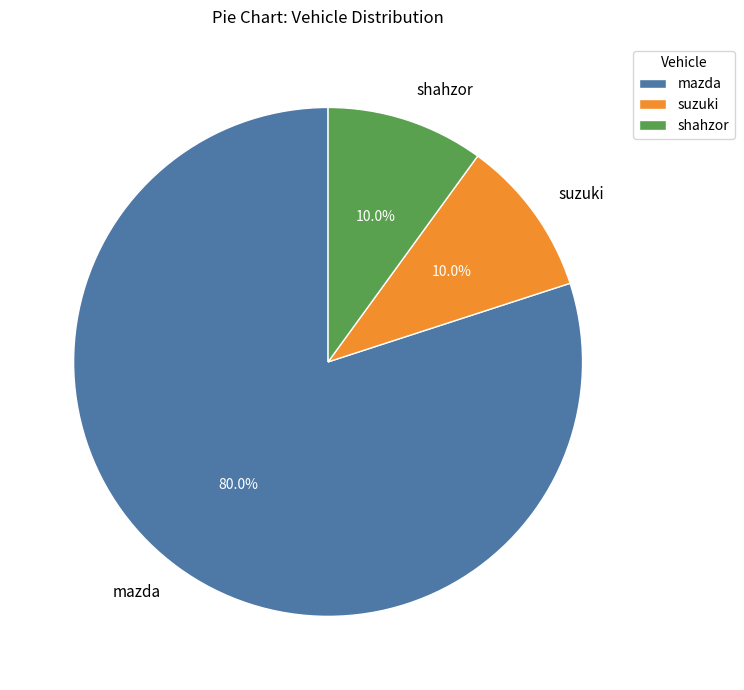

The mazda slice represents 80% of the pie. True or false?

True